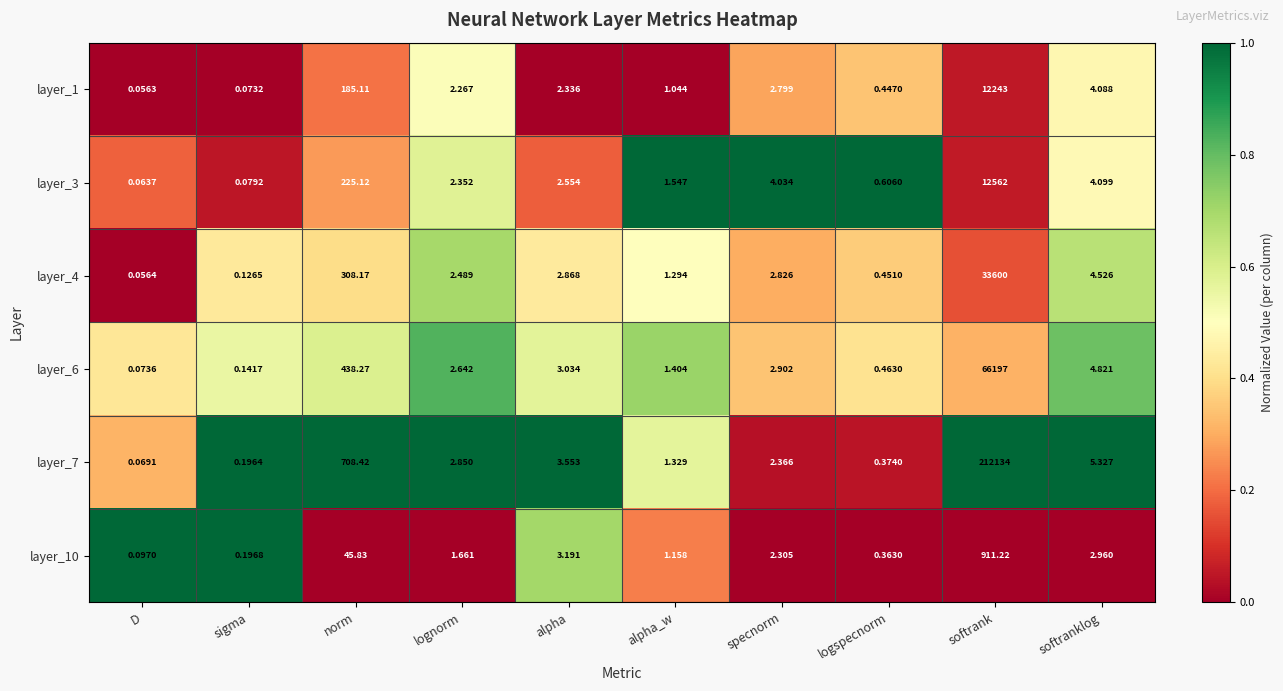

Is the value of layer_10 at specnorm greater than the value of layer_7 at alpha?

No